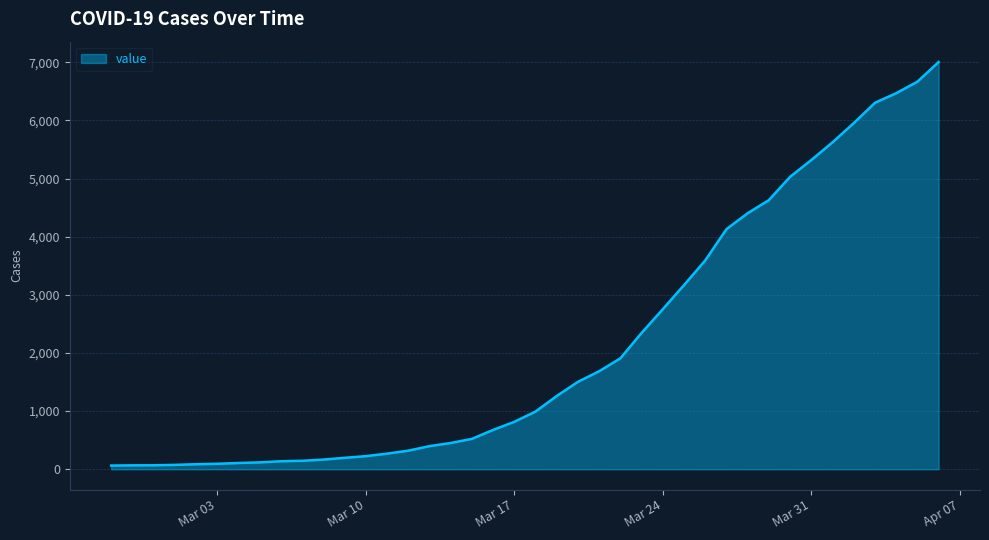

What is the greatest value displayed?

7004